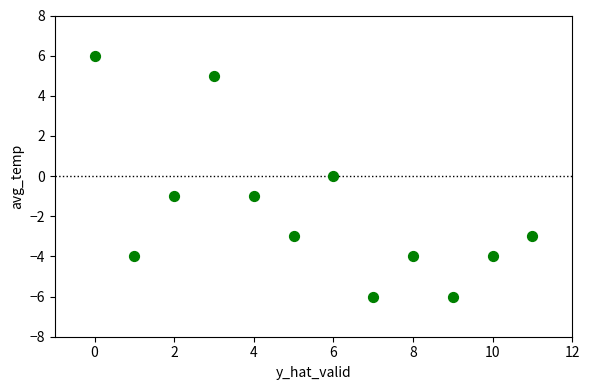

What is the range of Y values (max minus min)?

12